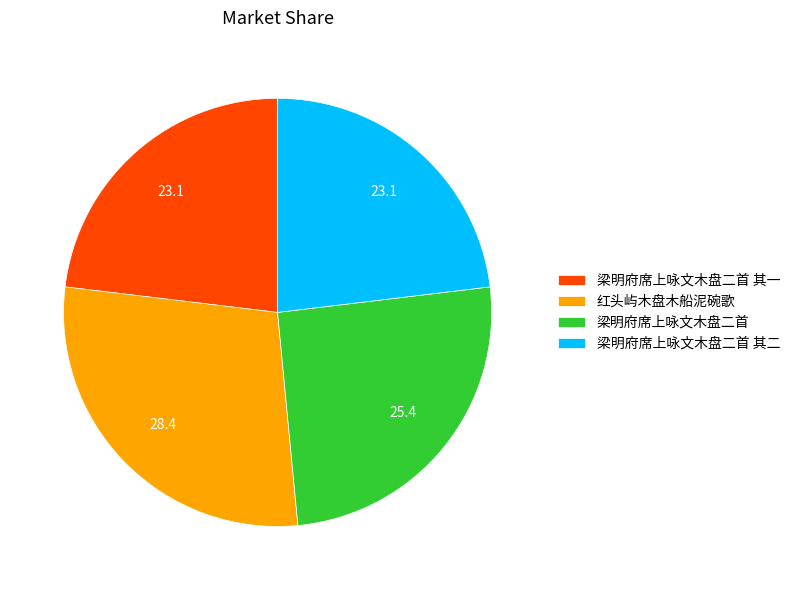

Combined, do 梁明府席上咏文木盘二首 其二 and 红头屿木盘木船泥碗歌 account for over 50%?

Yes